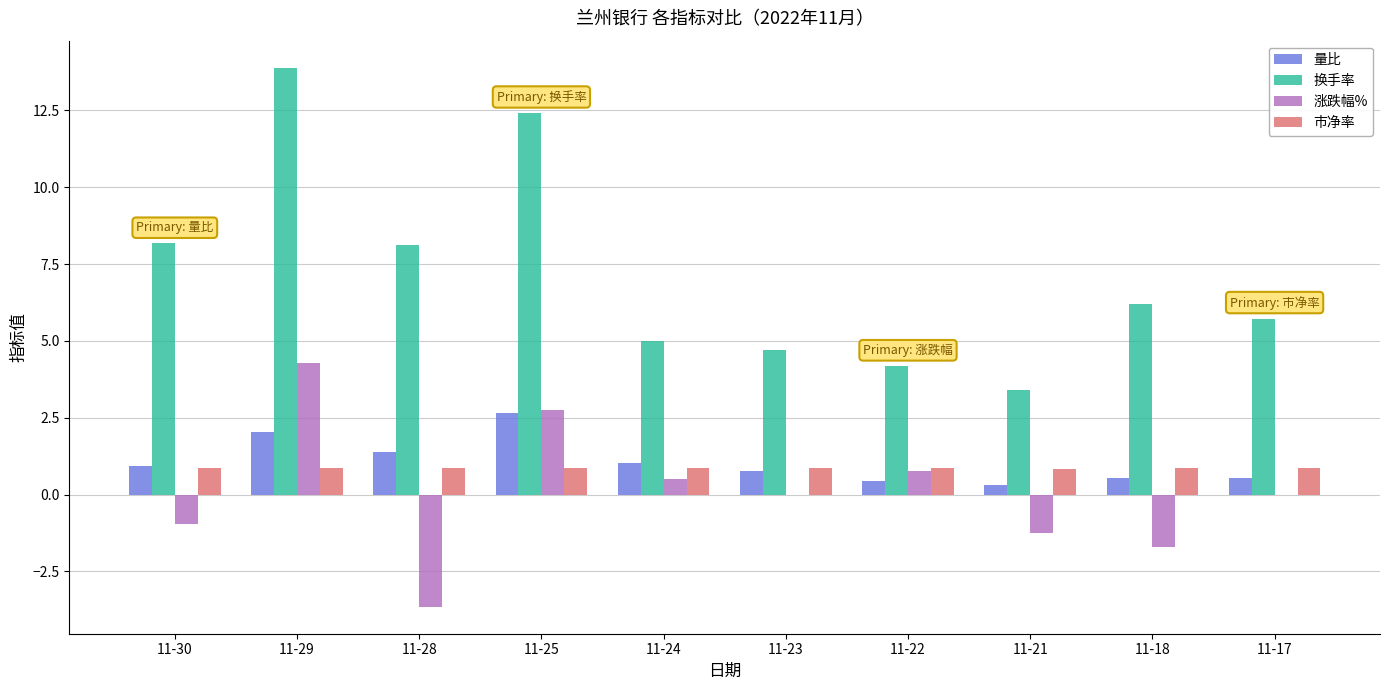

At which category is the sum across all series the highest?

11-29